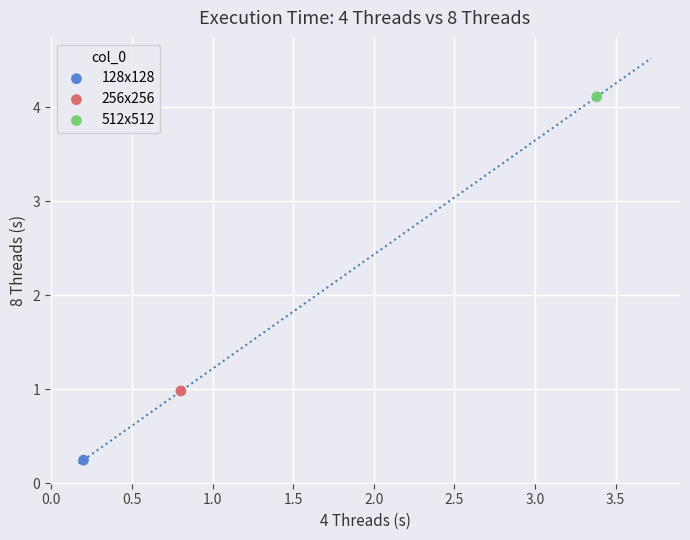

What are all the series names shown in the legend?

128x128, 256x256, 512x512